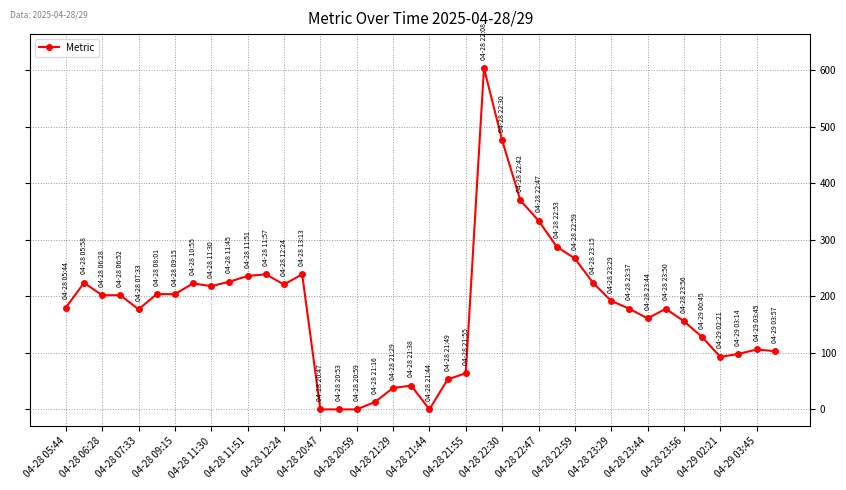

What is the difference between the maximum and minimum values?

604